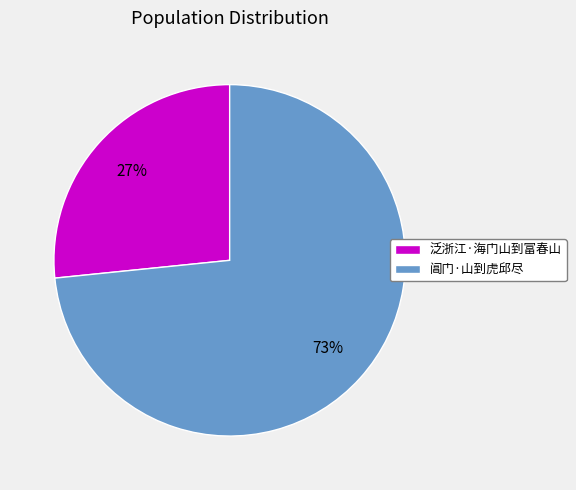

To the nearest percent, what is the average slice percentage?

50%